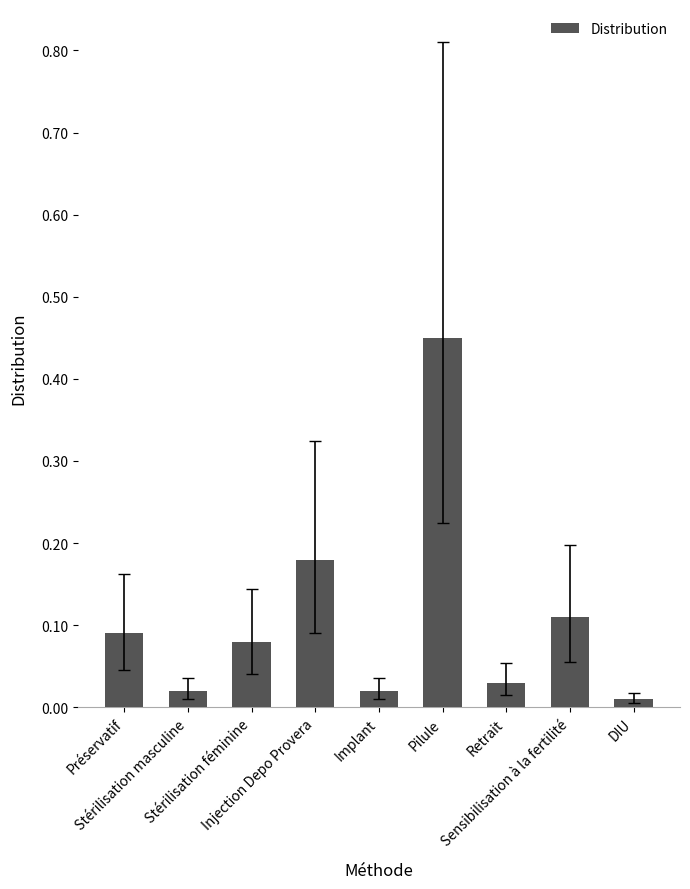

Is it true that the value at Stérilisation féminine is 0.0?

False